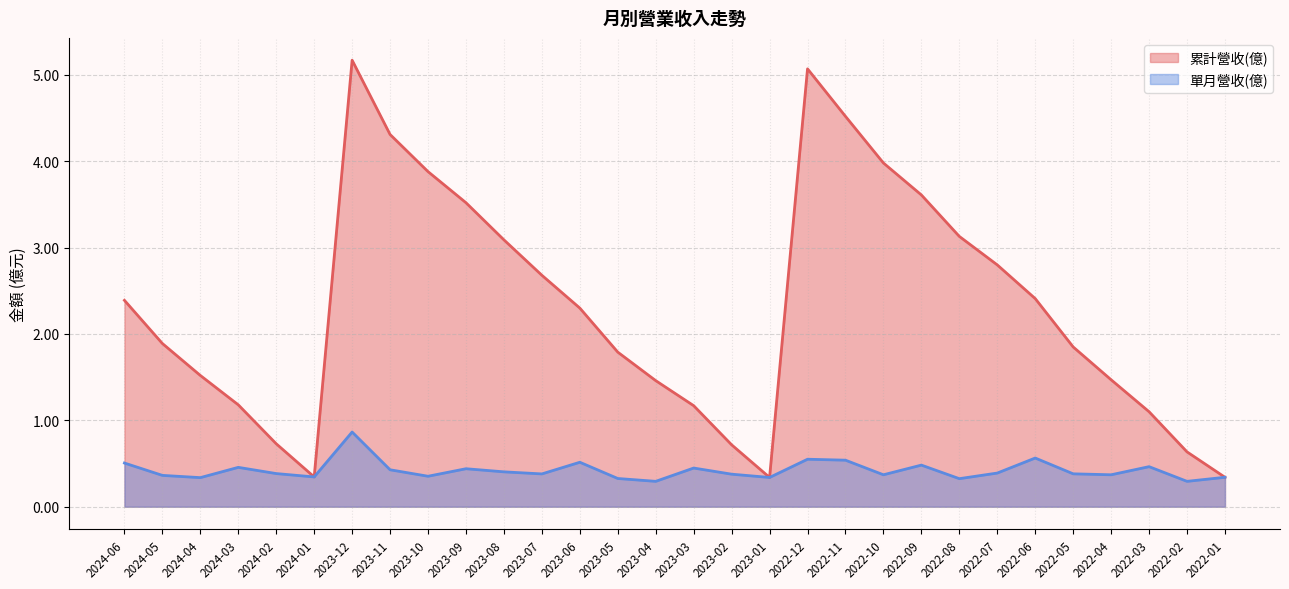

The value of 累計營收(億) at 2023-02 is 0.7. True or false?

True